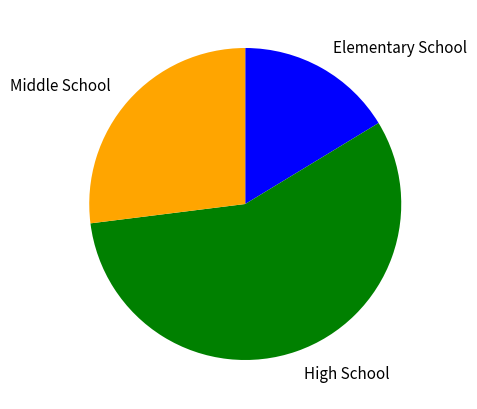

Combined, do Middle School and High School account for over 50%?

Yes